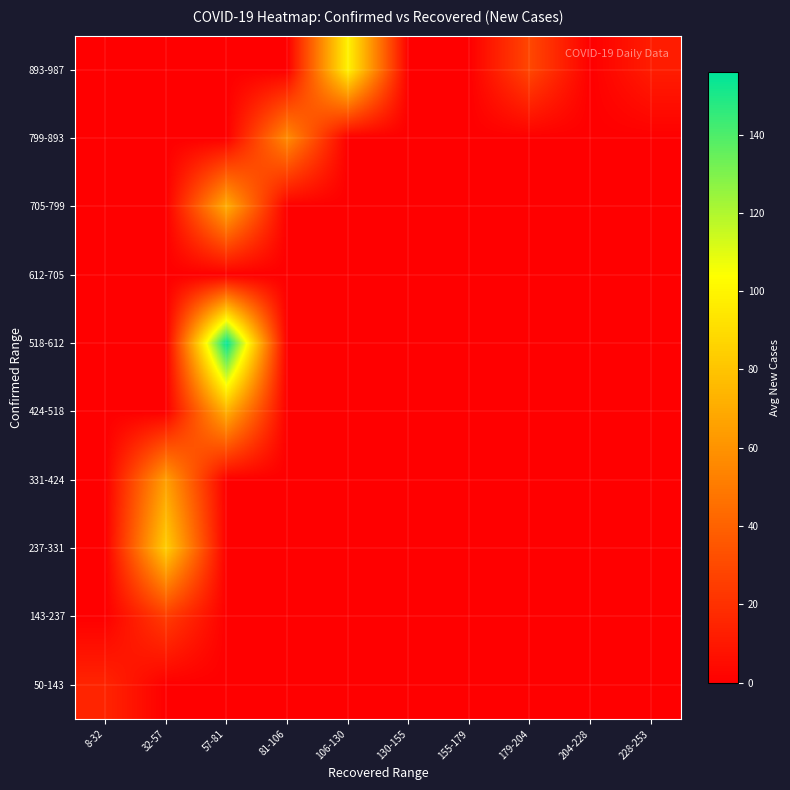

At how many categories does at least one series exceed 97?

2